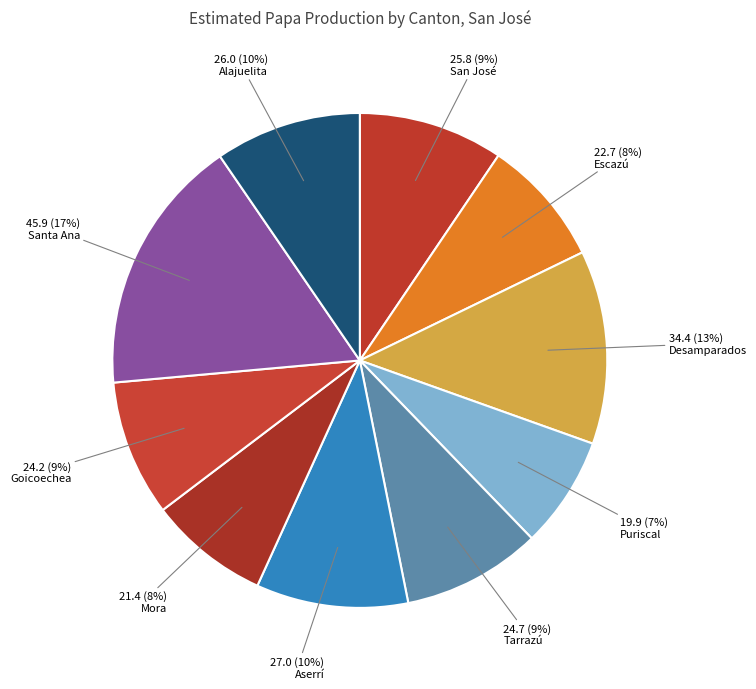

To the nearest percent, what is the difference between the Mora and Alajuelita slice percentages?

2%